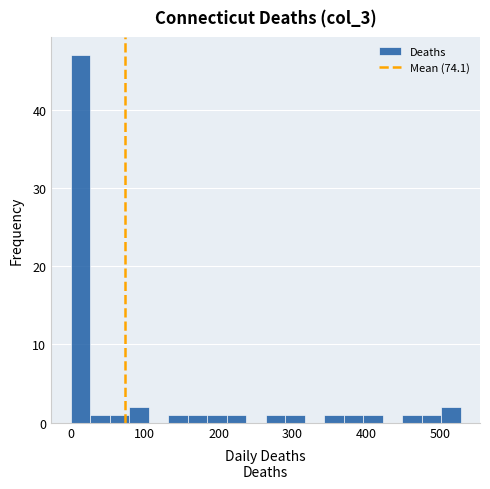

Around what value on the x-axis is the tallest bar? Give the approximate position of its centre, as read against the axis.

10